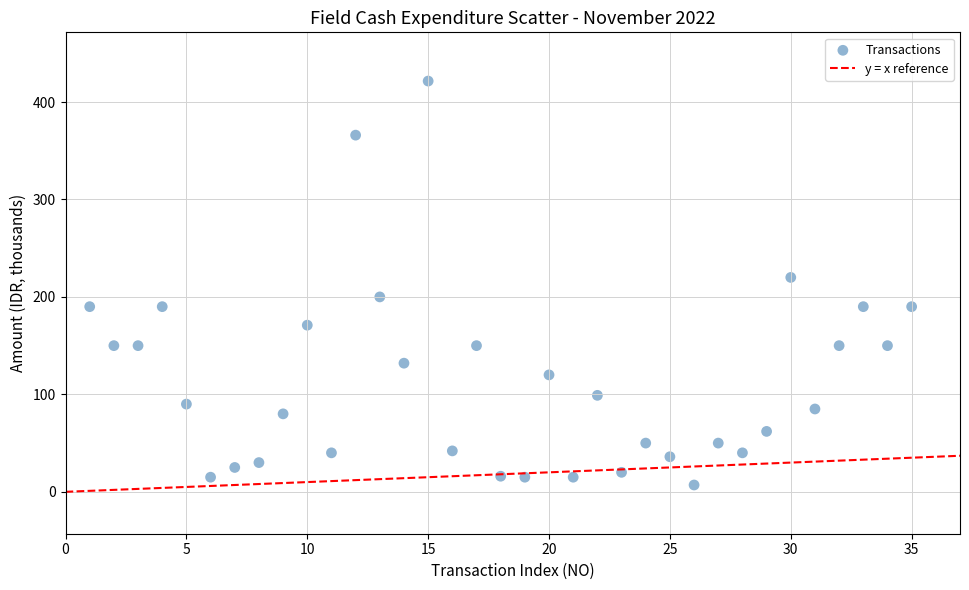

What is the range of Y values (max minus min)?

414.5